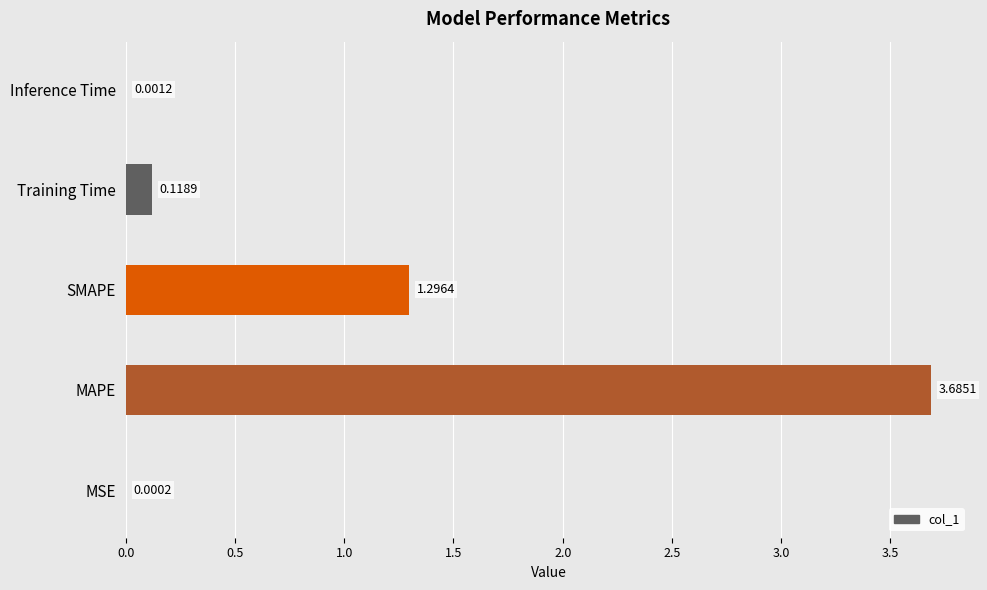

Where is the data nearest to the value 1?

SMAPE